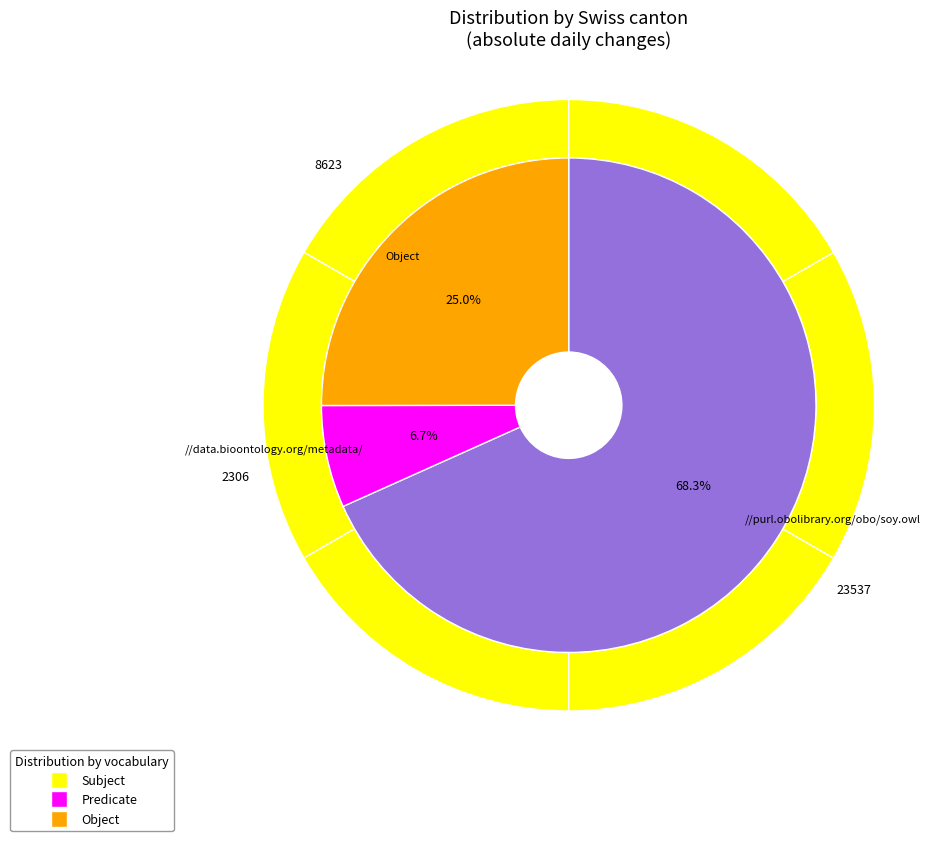

Count the number of slices in the pie.

11